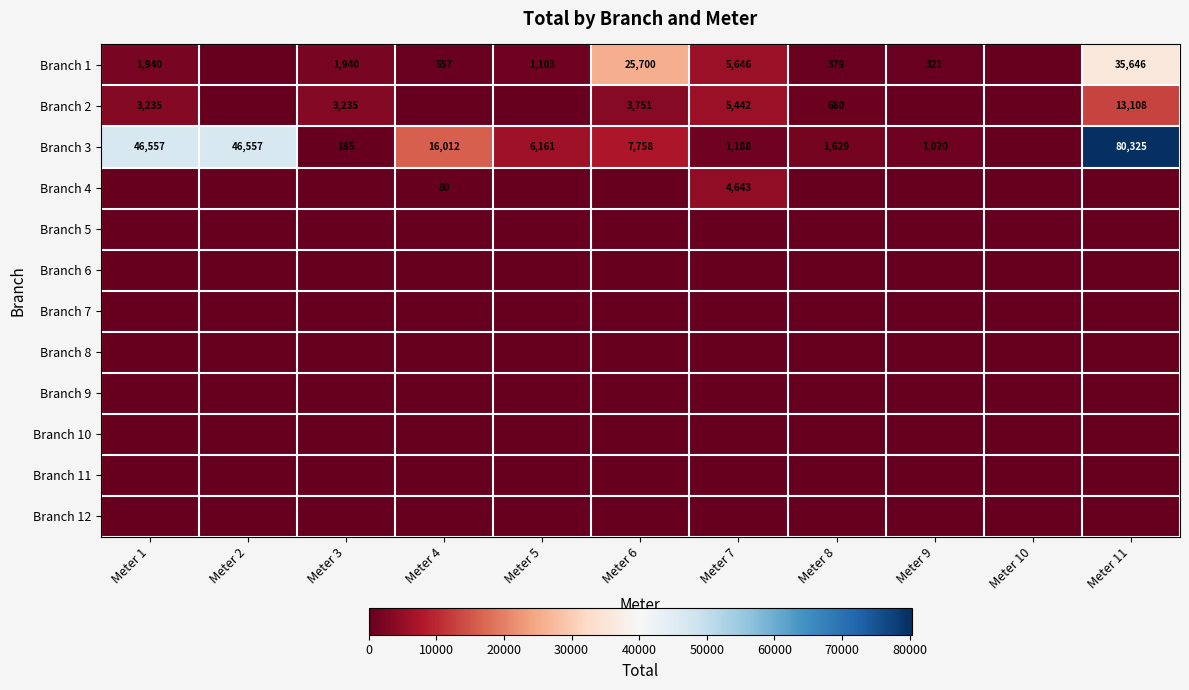

Between Meter 1 and Meter 3, which series saw the biggest shift?

Branch 3